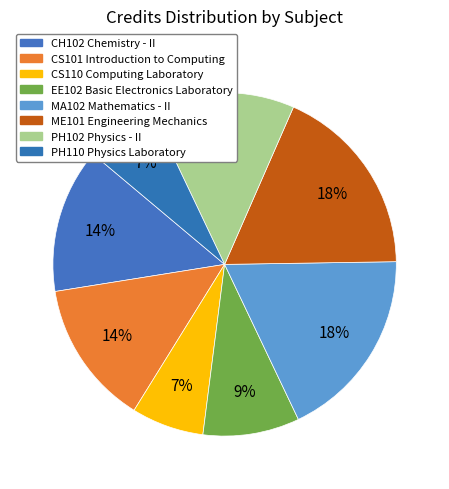

Is there a majority slice in this chart?

No